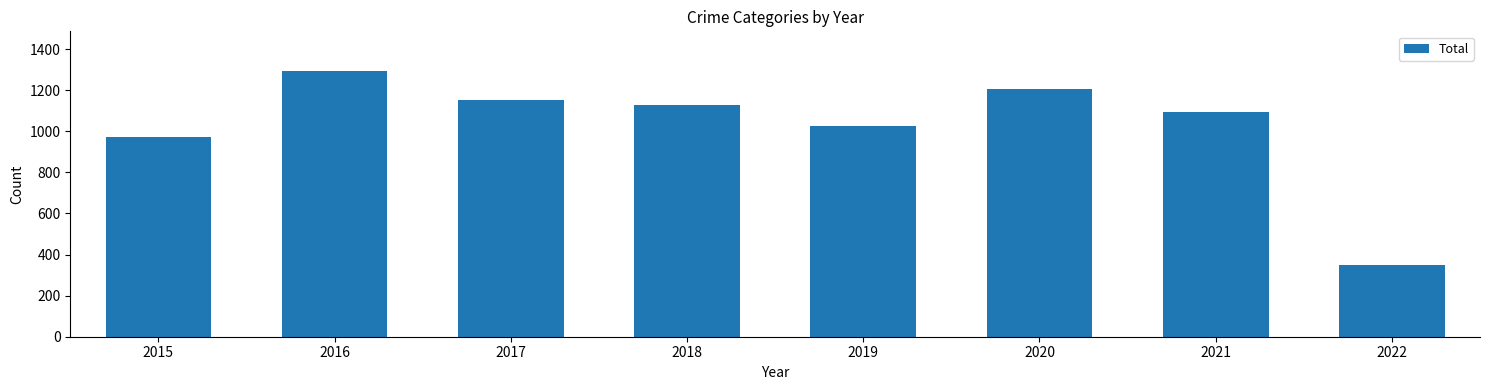

Are the bars horizontal?

No